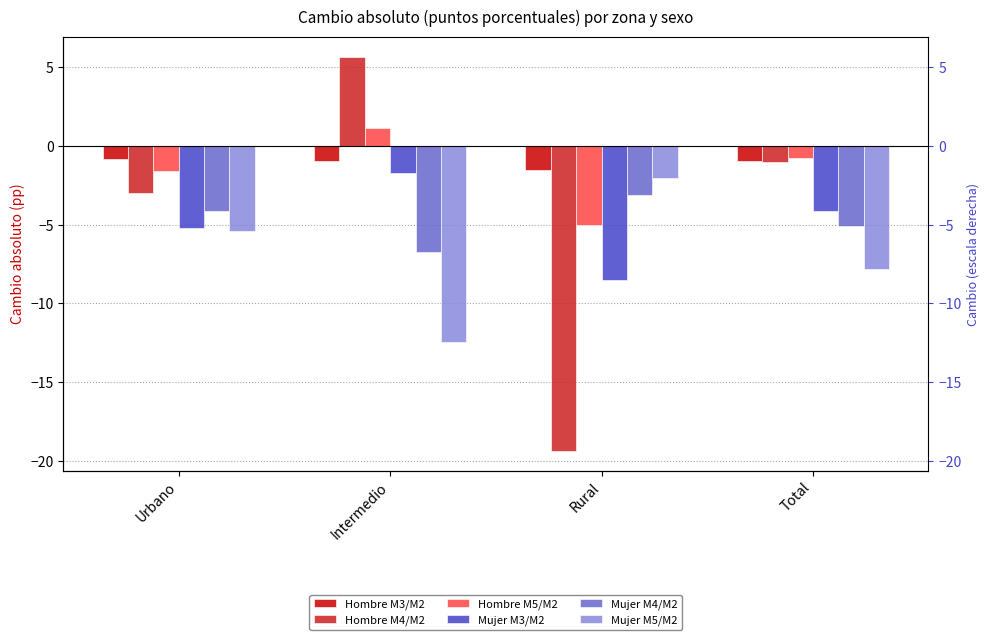

Which category has the highest value across all series?

Intermedio